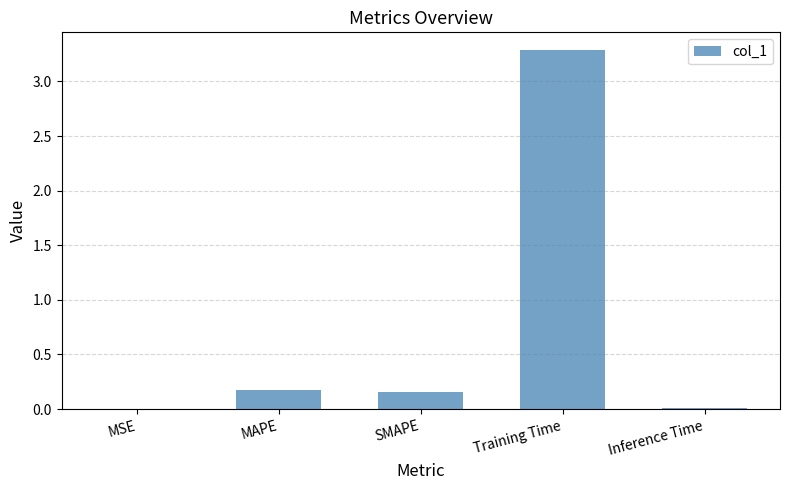

Are the bars grouped side by side (vs. stacked)?

No